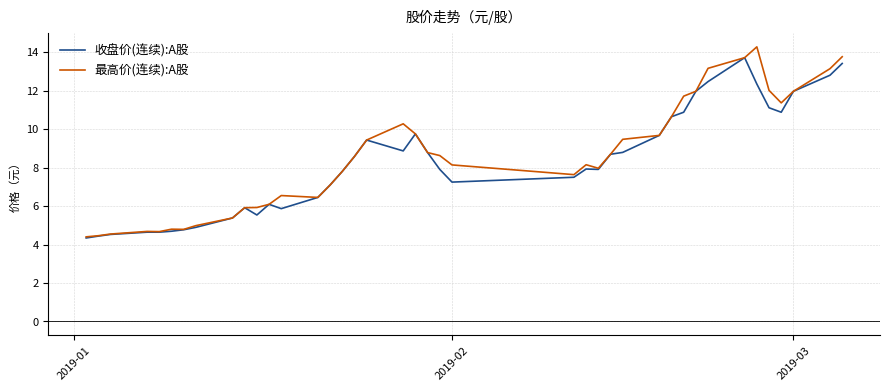

What is the maximum value for 收盘价(连续):A股?

13.7